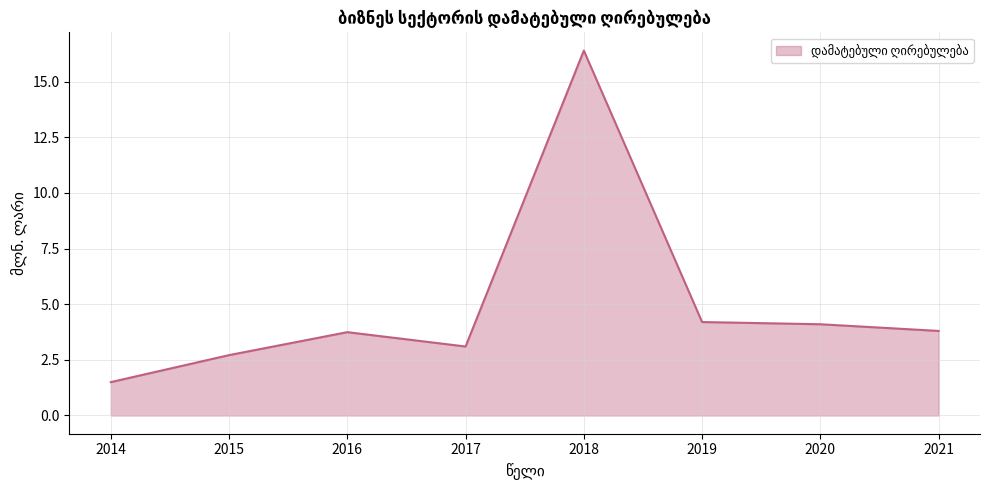

What is the greatest value displayed?

16.4